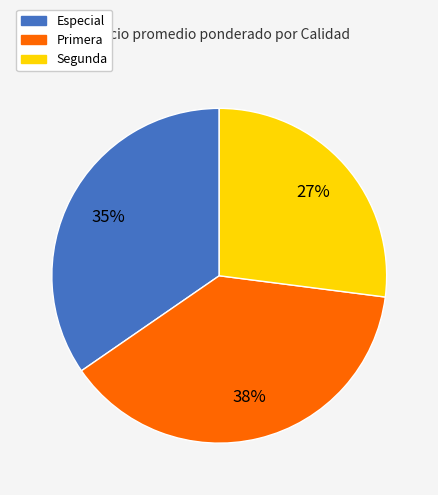

Is it true that Primera is 38% of the pie?

True